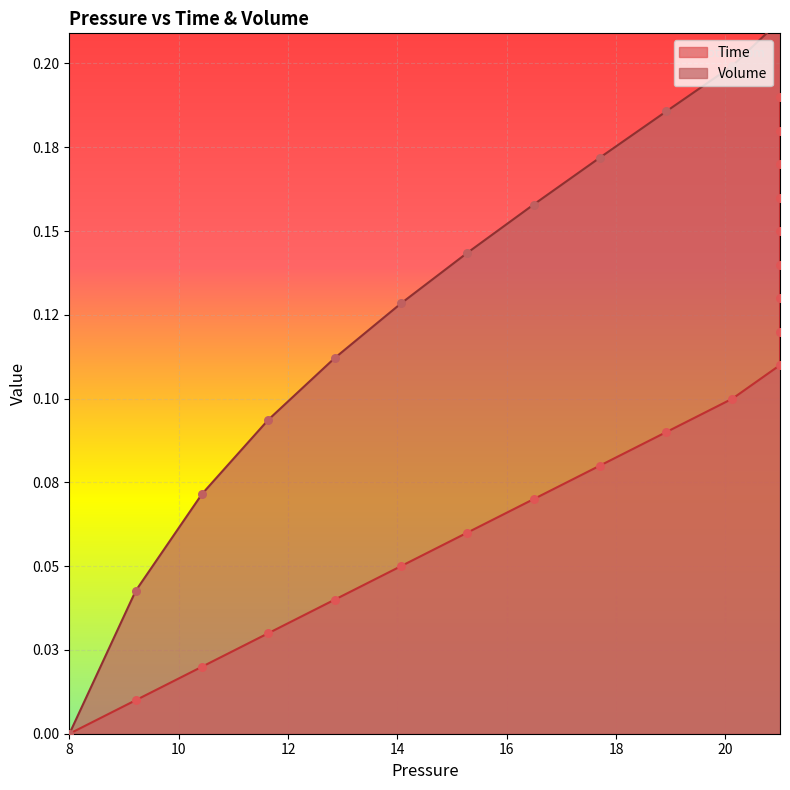

Which series has the widest spread of Y values?

Volume